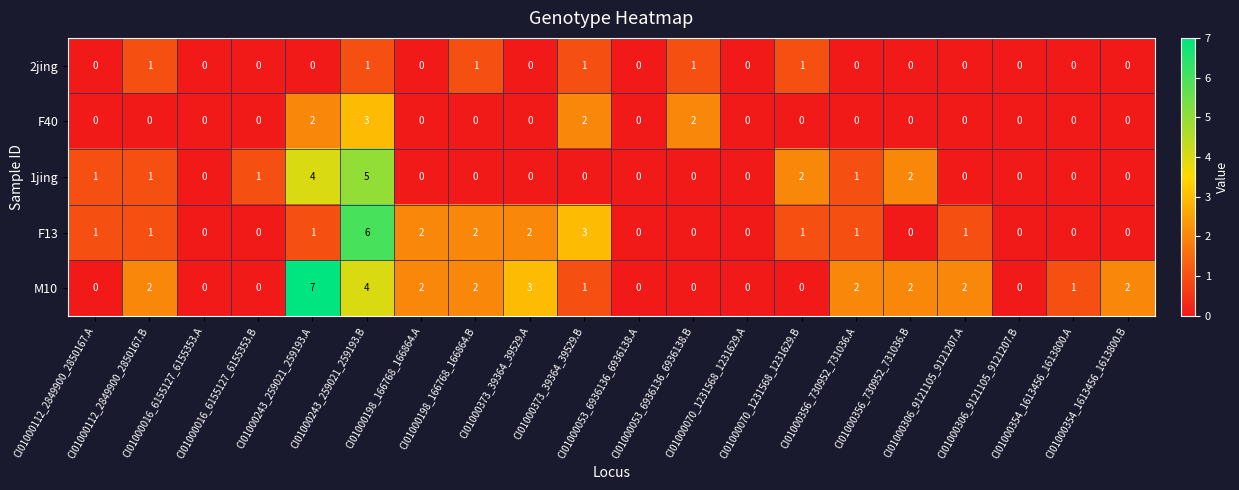

Which series has the largest range (max minus min)?

M10